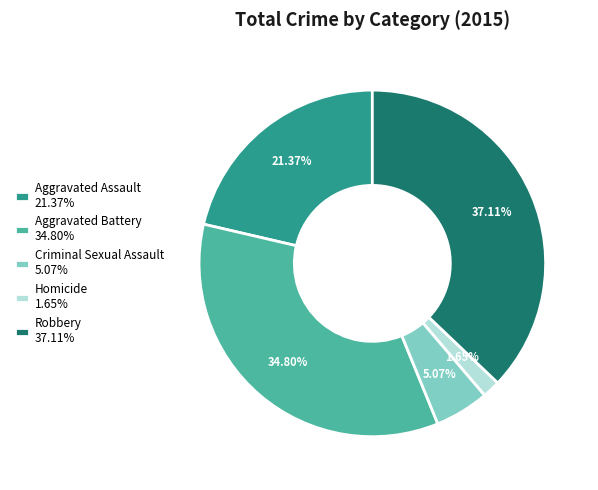

Which slice is the smallest?

Homicide